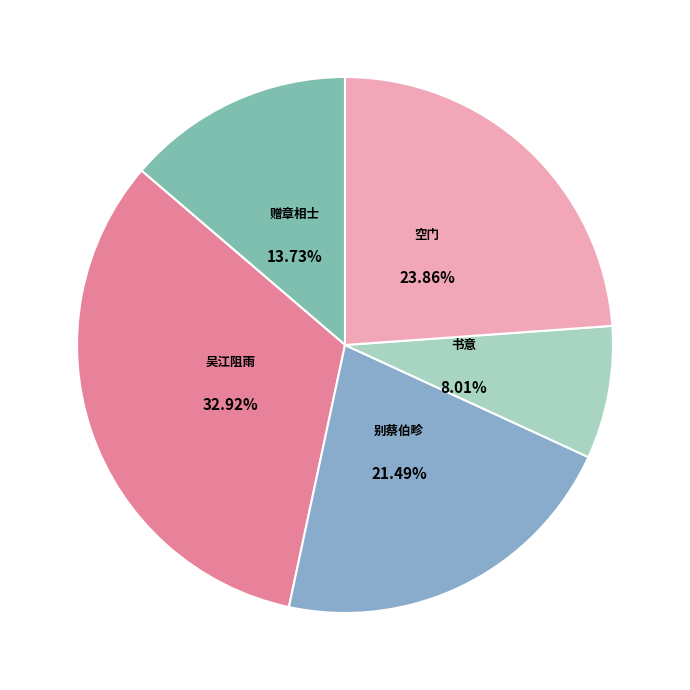

How many segments does this pie chart have?

5